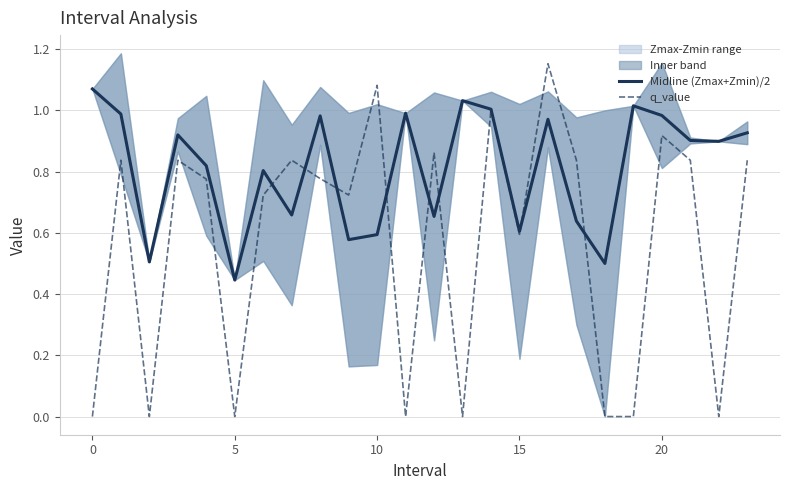

At which category does the chart reach its peak across all series?

16